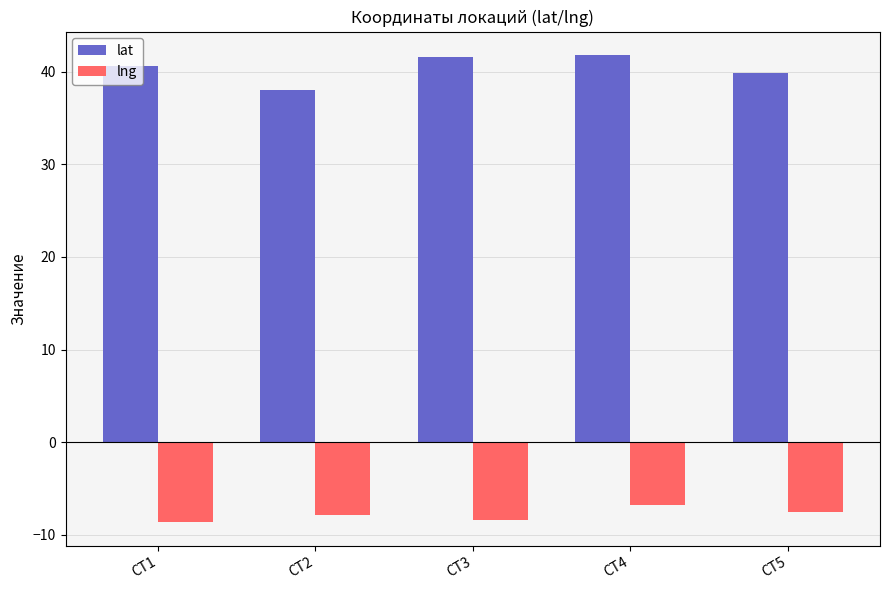

Which series changed the most between CT2 and CT3?

lat